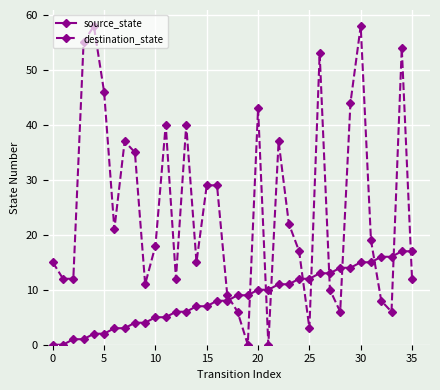

Which series has the widest spread of values?

destination_state